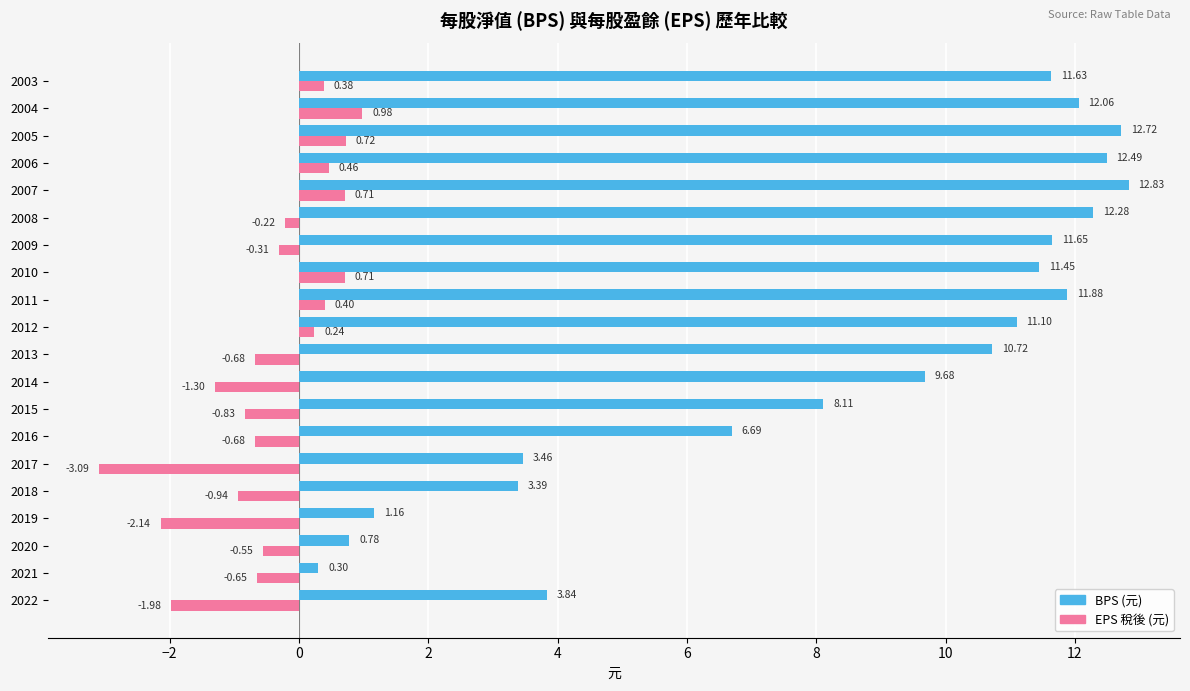

What is the maximum value shown in the chart?

12.8